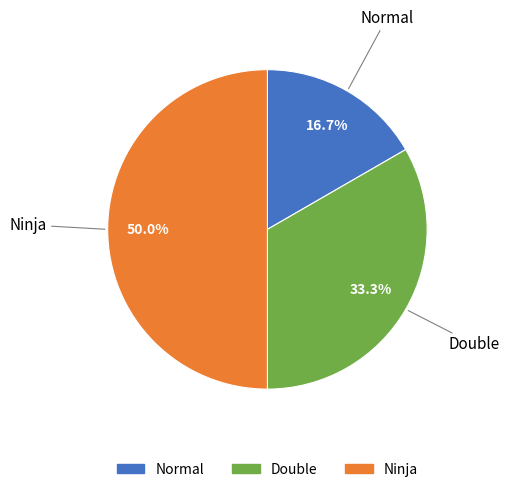

How many slices are in this pie chart?

3